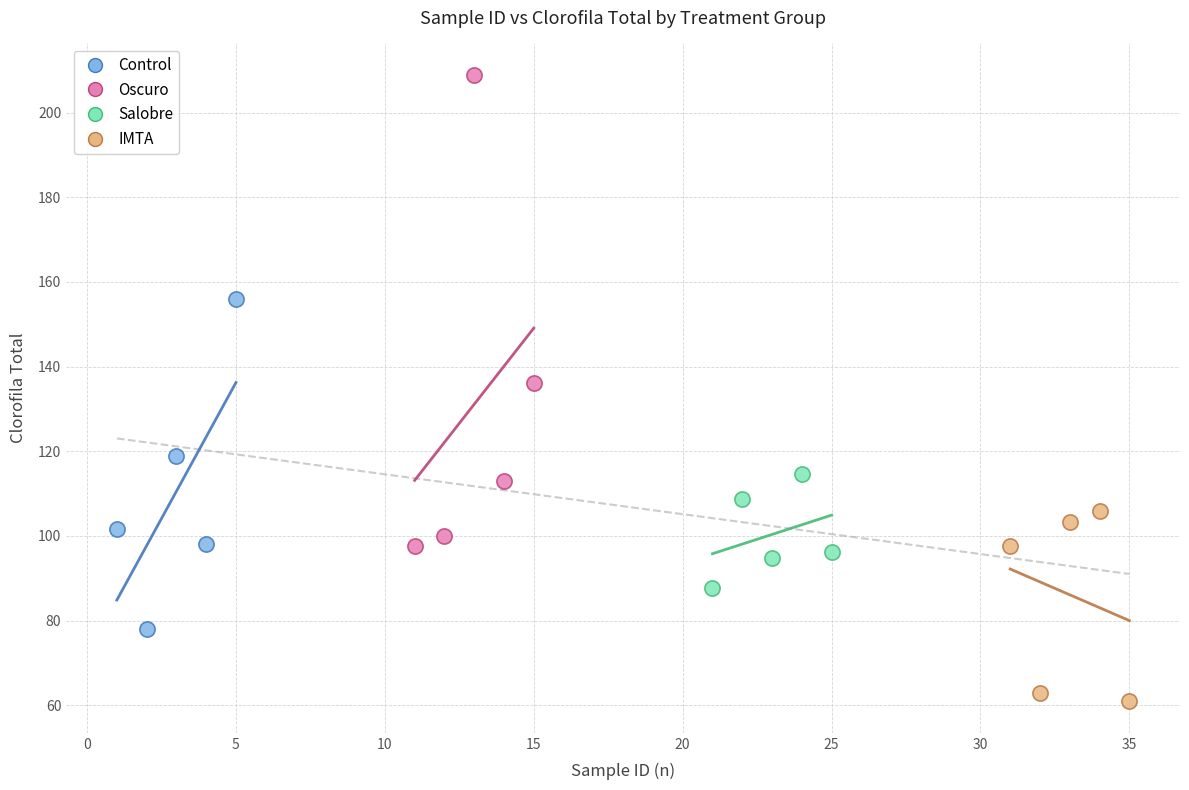

What are all the series names shown in the legend?

Control, Oscuro, Salobre, IMTA